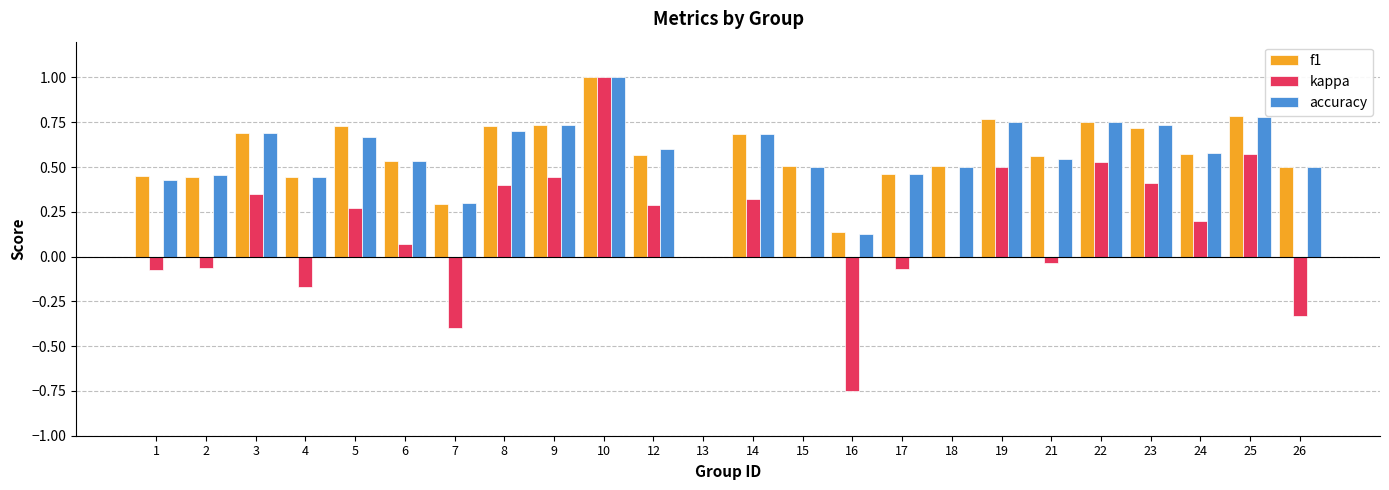

What is the maximum value for kappa?

1.0